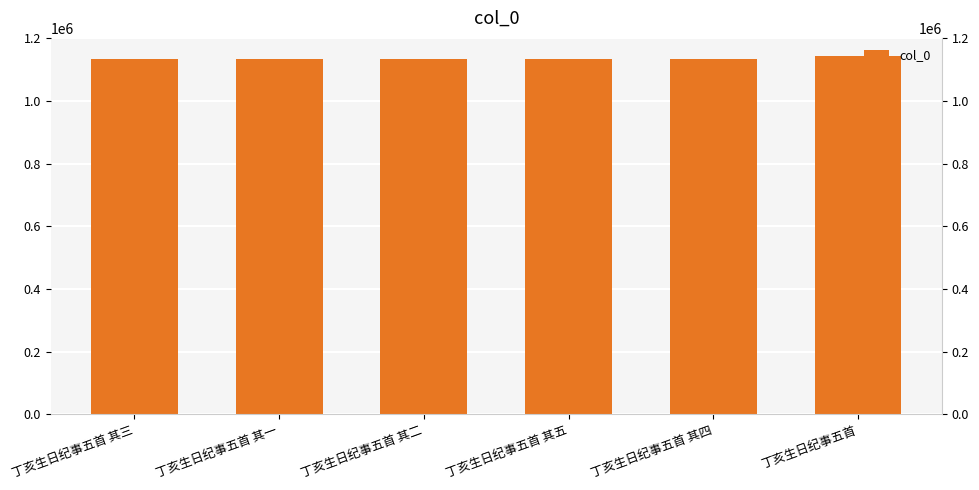

Reading left to right, list all the values displayed in this chart.

1134343	1134345	1134344	1134341	1134342	1143878